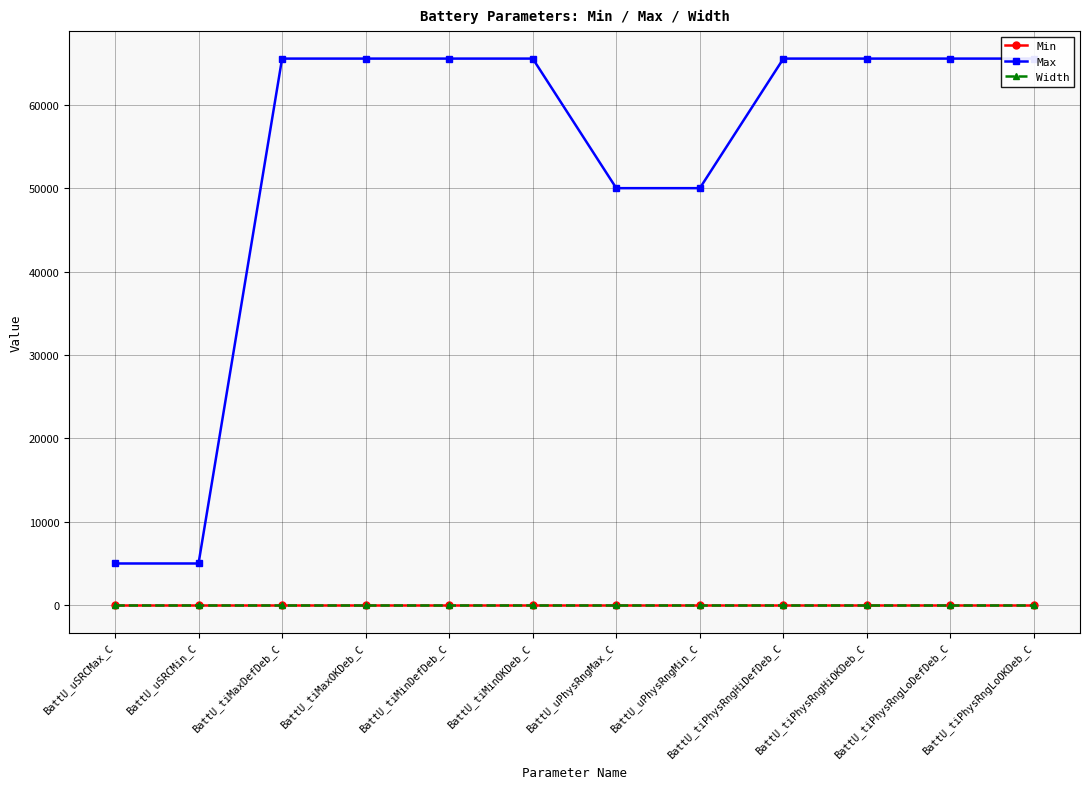

Reading left to right, transcribe all the data shown in this chart.

Min: 0	0	0	0	0	0	0	0	0	0	0	0
Max: 5000	5000	65535	65535	65535	65535	50000	50000	65535	65535	65535	65535
Width: -1	-1	-1	-1	-1	-1	-1	-1	-1	-1	-1	-1